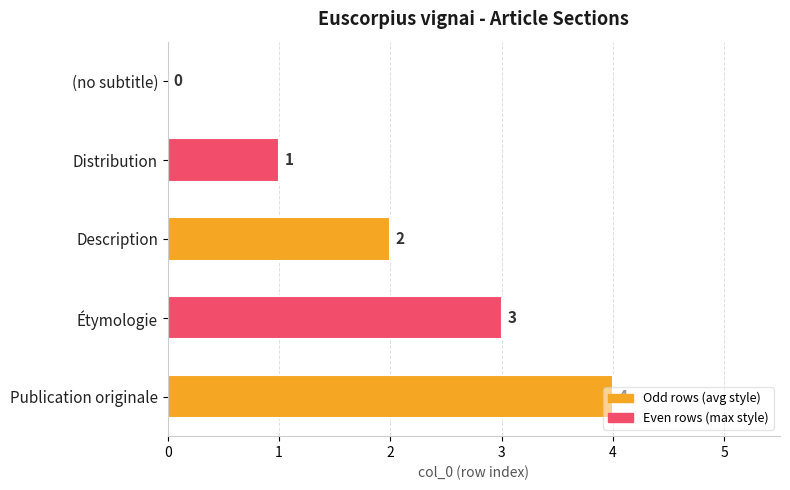

How many values are between 1 and 3?

3